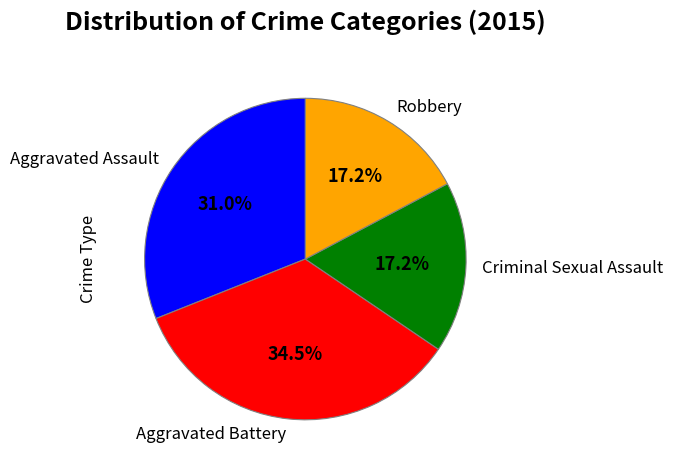

Does any single category account for the majority?

No